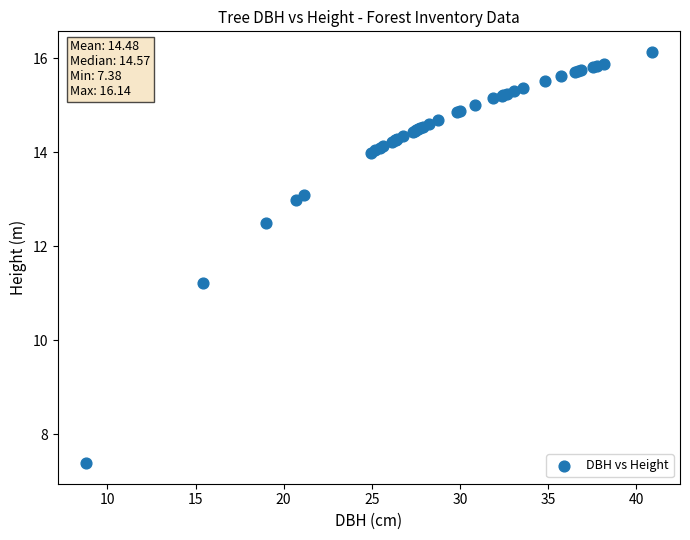

What Y value in the scatter plot is closest to 11?

11.2